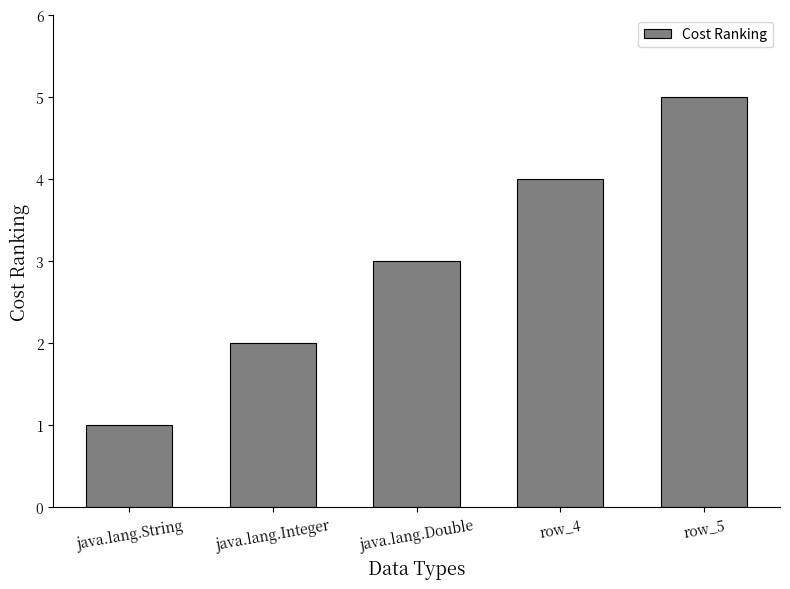

What is the change in value from java.lang.Integer to row_5?

+3